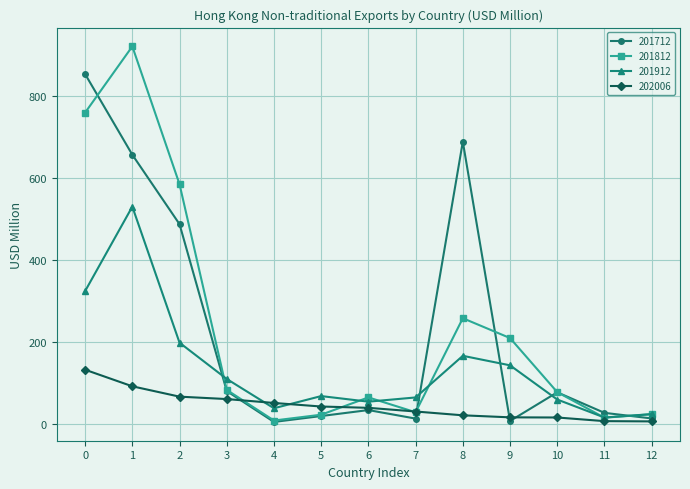

After their last crossing, which series has the higher values: 201812 or 202006?

201812